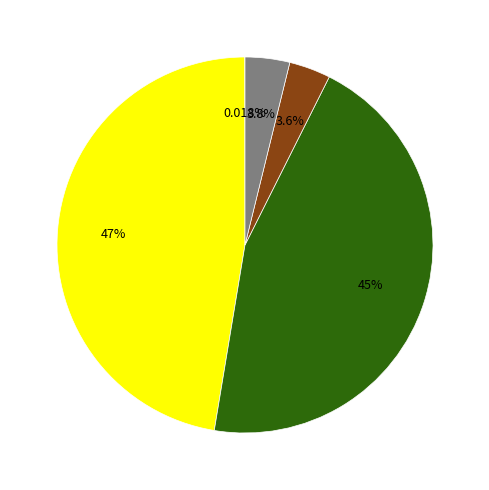

Is there a majority slice in this chart?

No